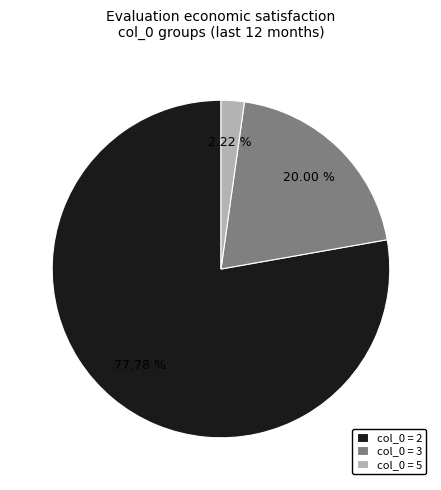

Is there any slice that represents more than half of the pie?

Yes